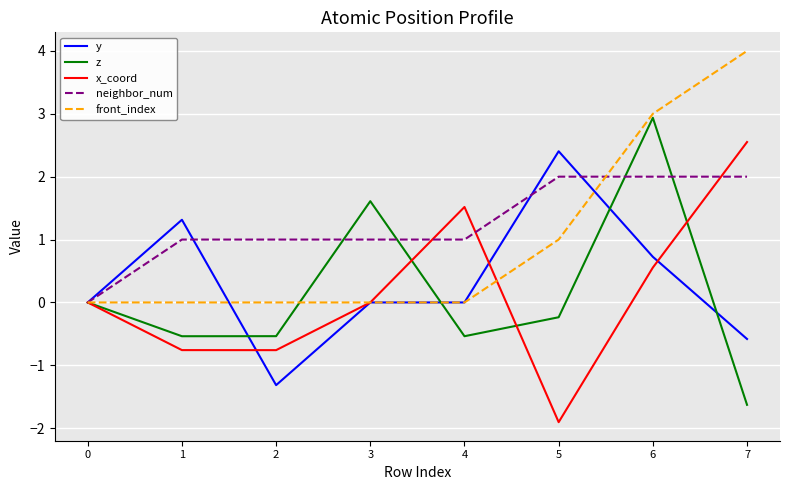

The value of x_coord at 4 is 0.5. True or false?

False